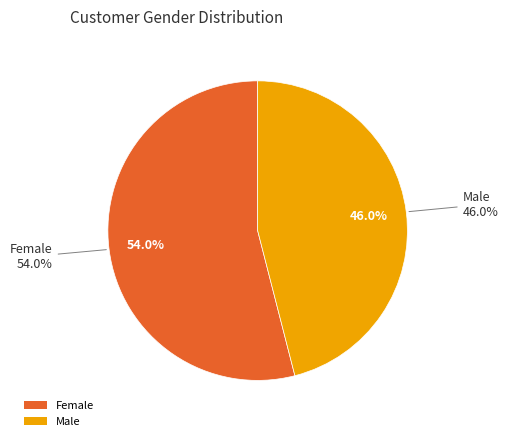

To the nearest percent, what percentage of the pie is Male?

46%